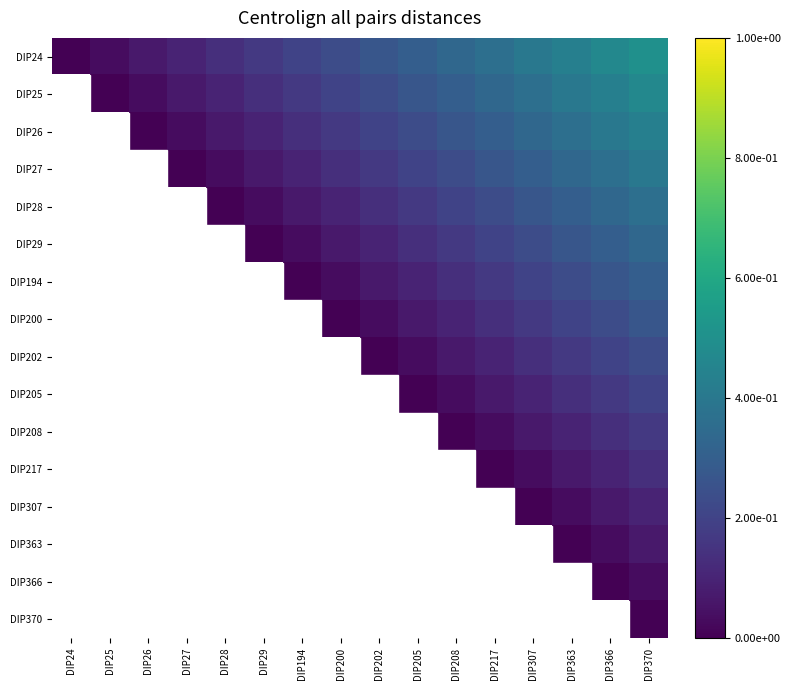

Is the value of DIP363 at DIP363 greater than the value of DIP25 at DIP366?

No